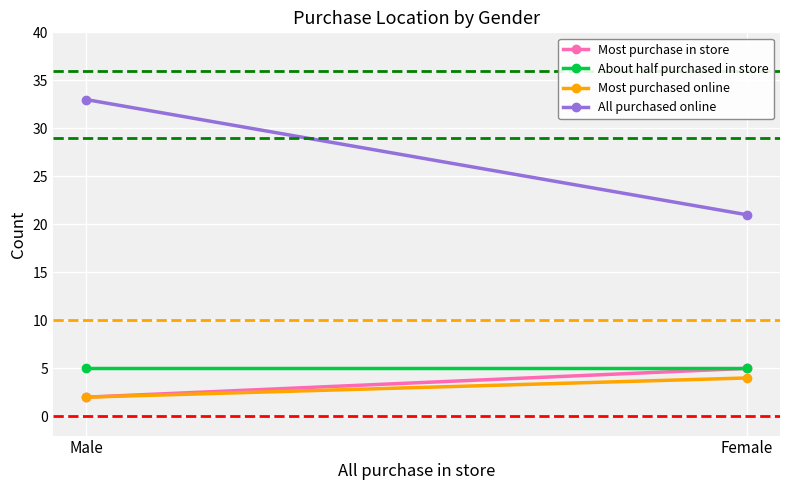

What are all the series names shown in the legend?

Most purchase in store, About half purchased in store, Most purchased online, All purchased online